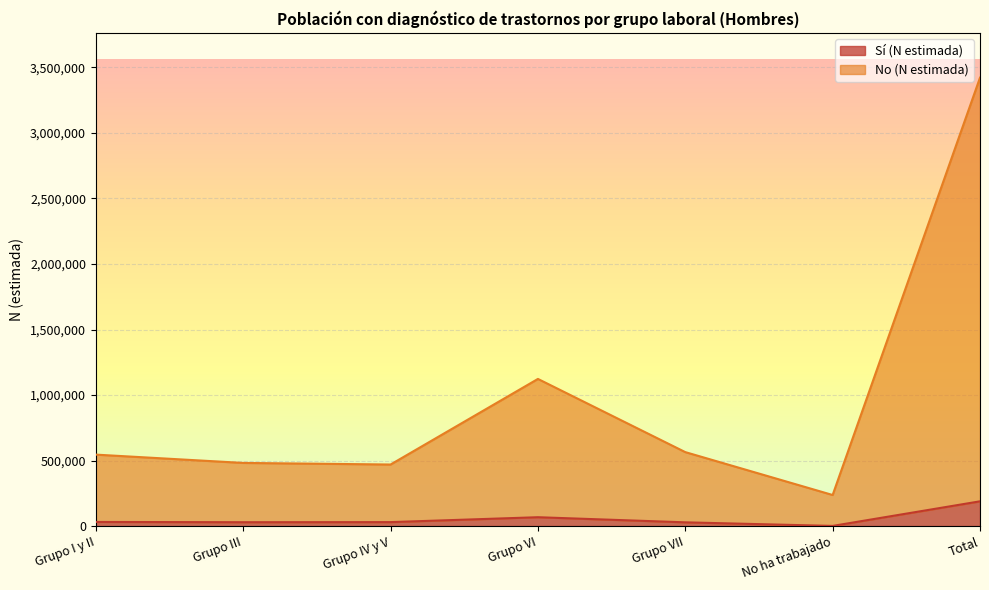

Where is No (N estimada) nearest to the value 1829601?

Grupo VI